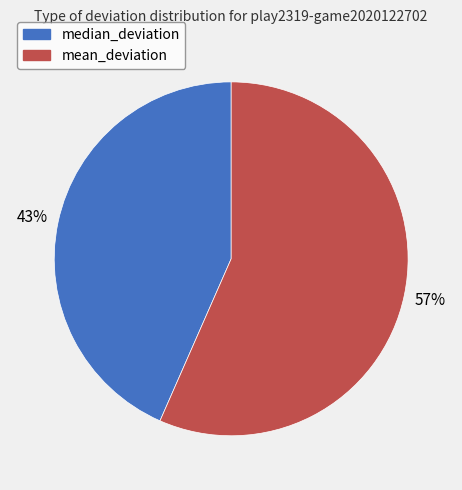

Which category has the biggest portion of the pie?

mean_deviation